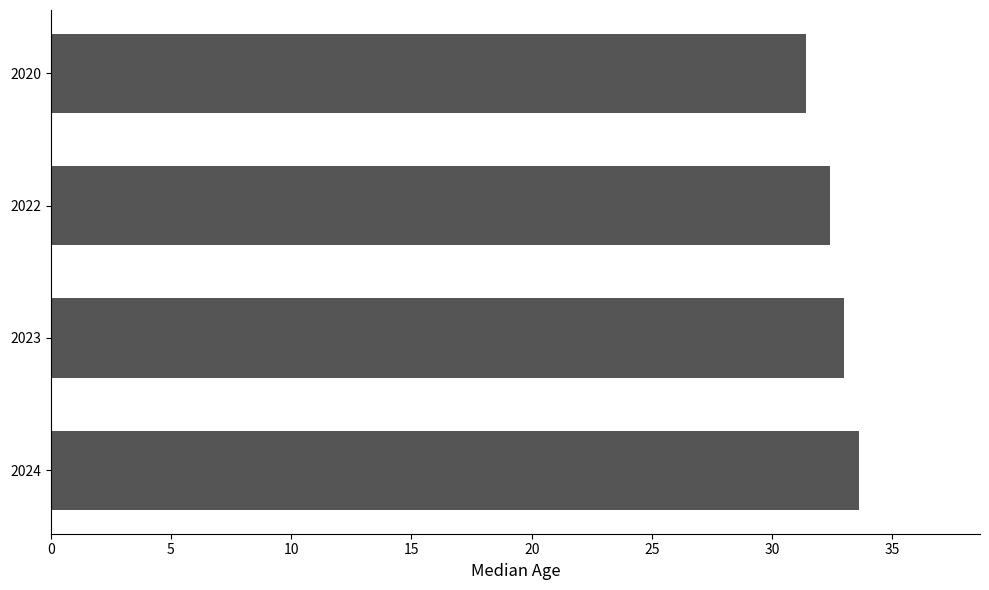

What is the ratio of the value at 2023 to the value at 2022?

1.0